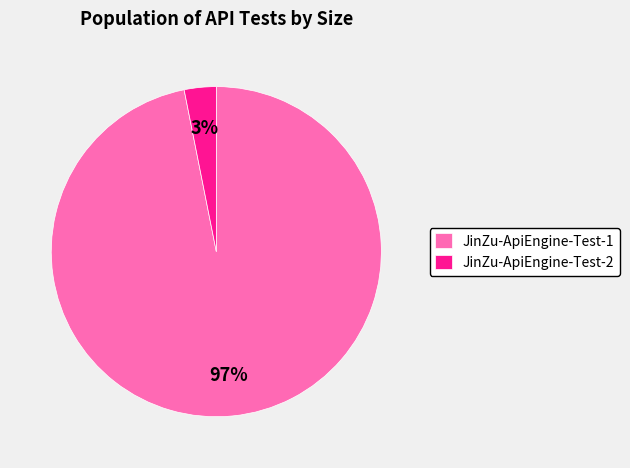

Does JinZu-ApiEngine-Test-1 represent more than half of the total?

Yes